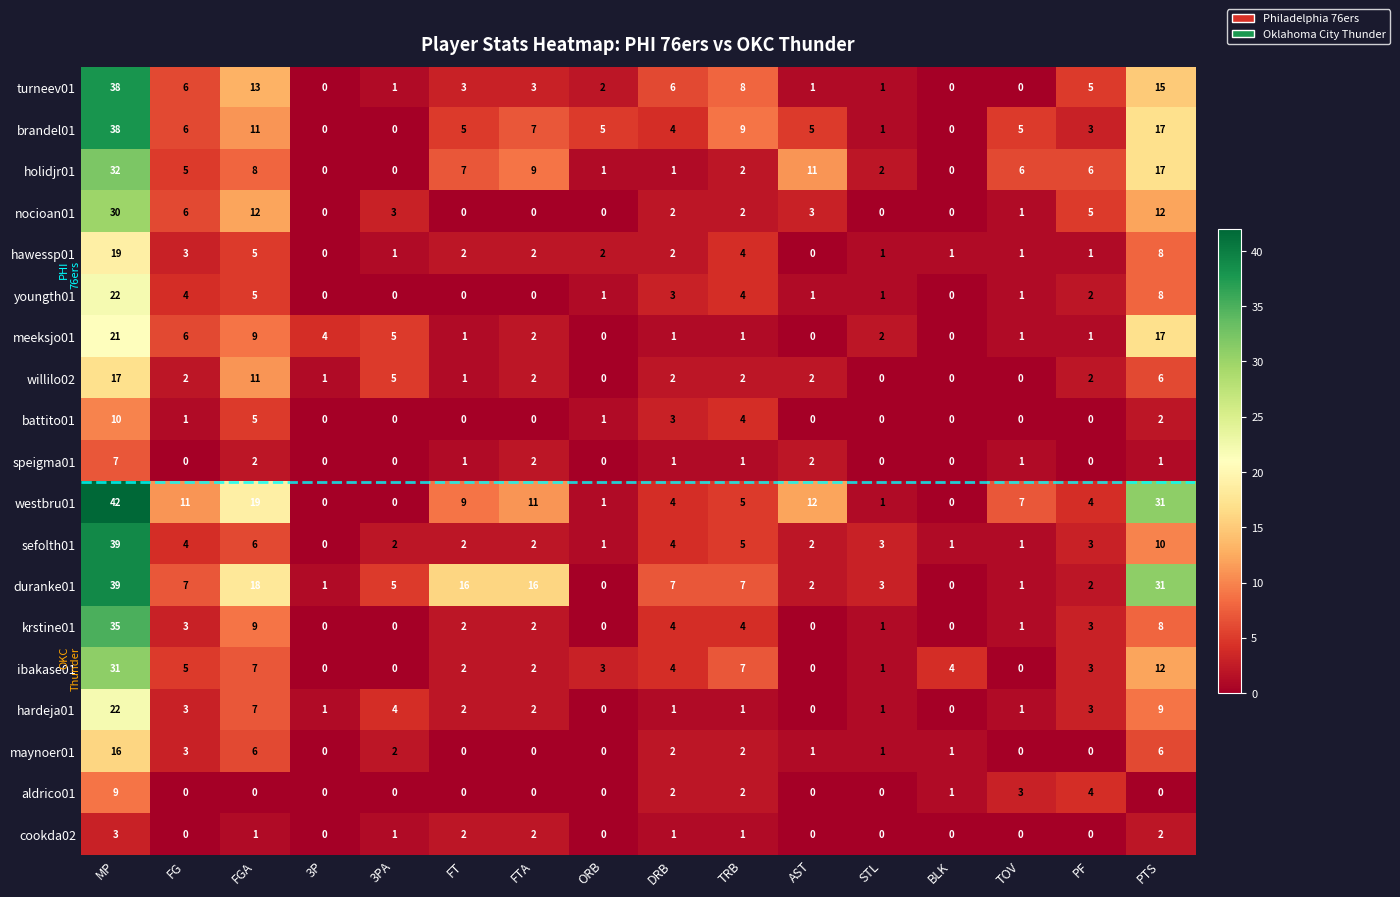

What is the total value across all series at FTA?

64